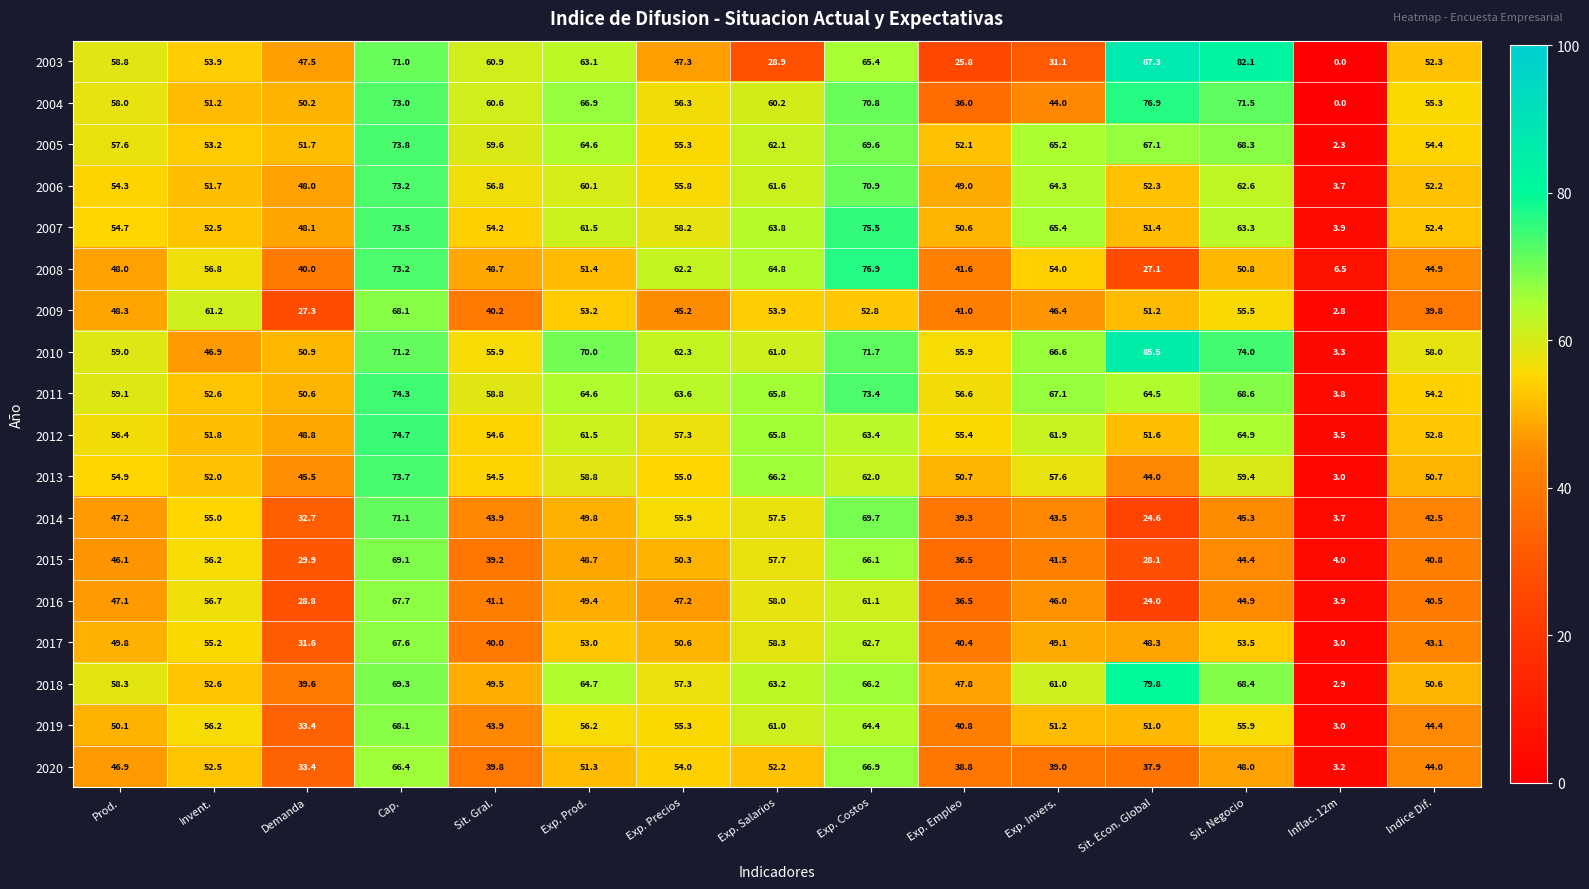

At which category is the sum across all series the highest?

Cap.